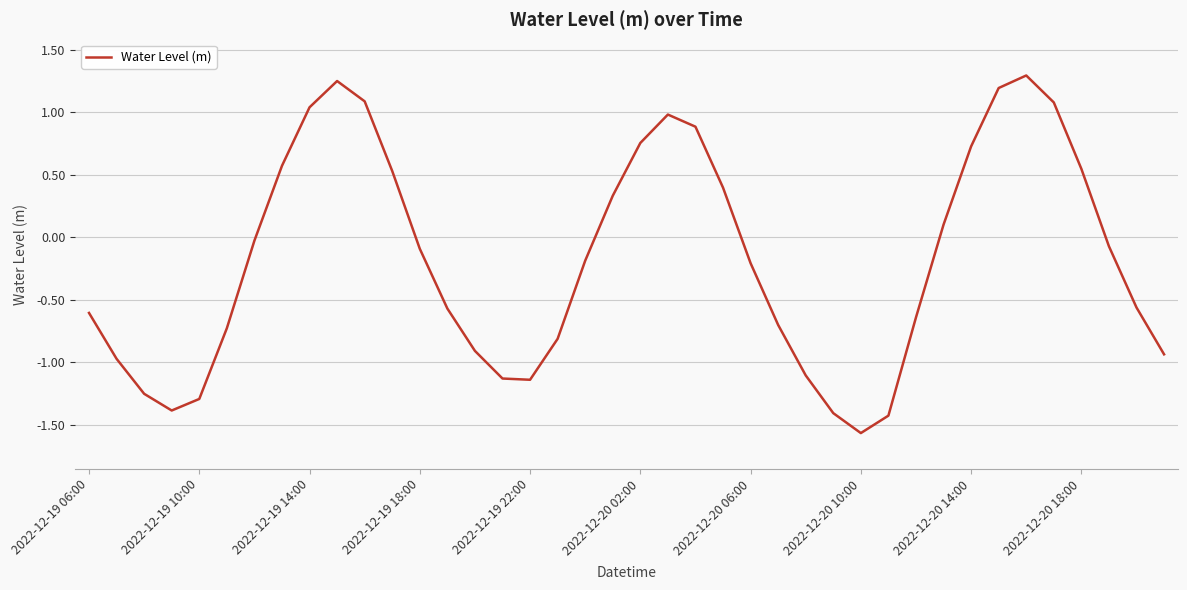

What is the maximum value shown in the chart?

1.3